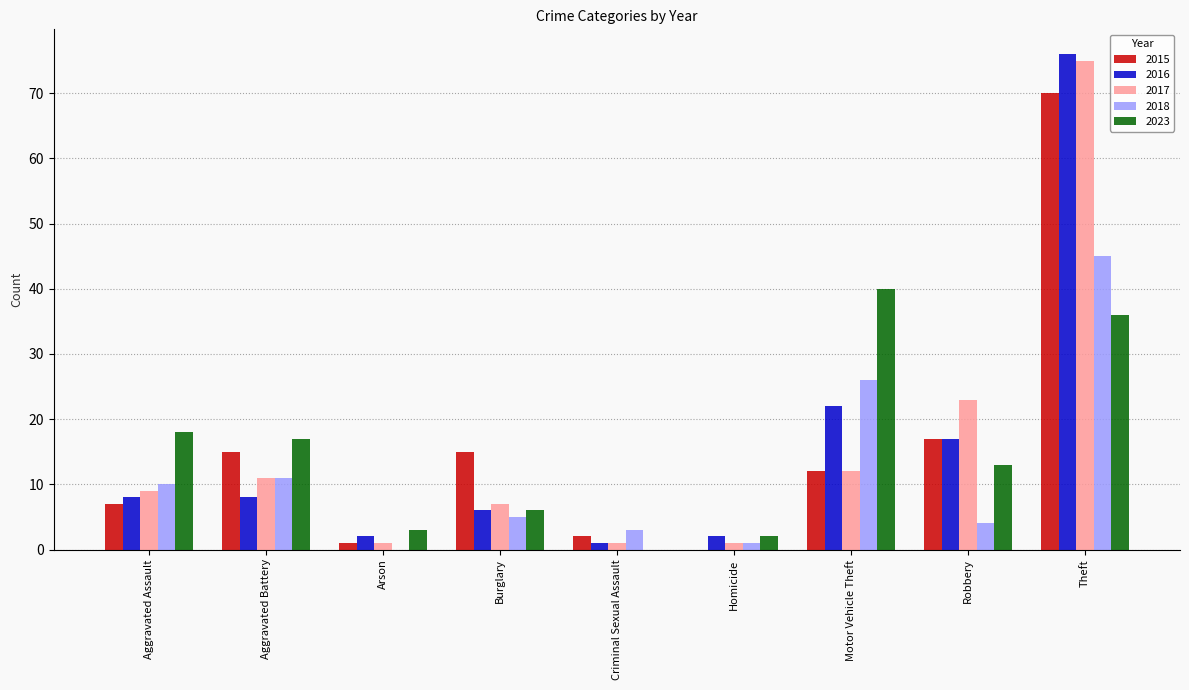

True or false: 2018 has a value of 11 at Aggravated Battery.

True